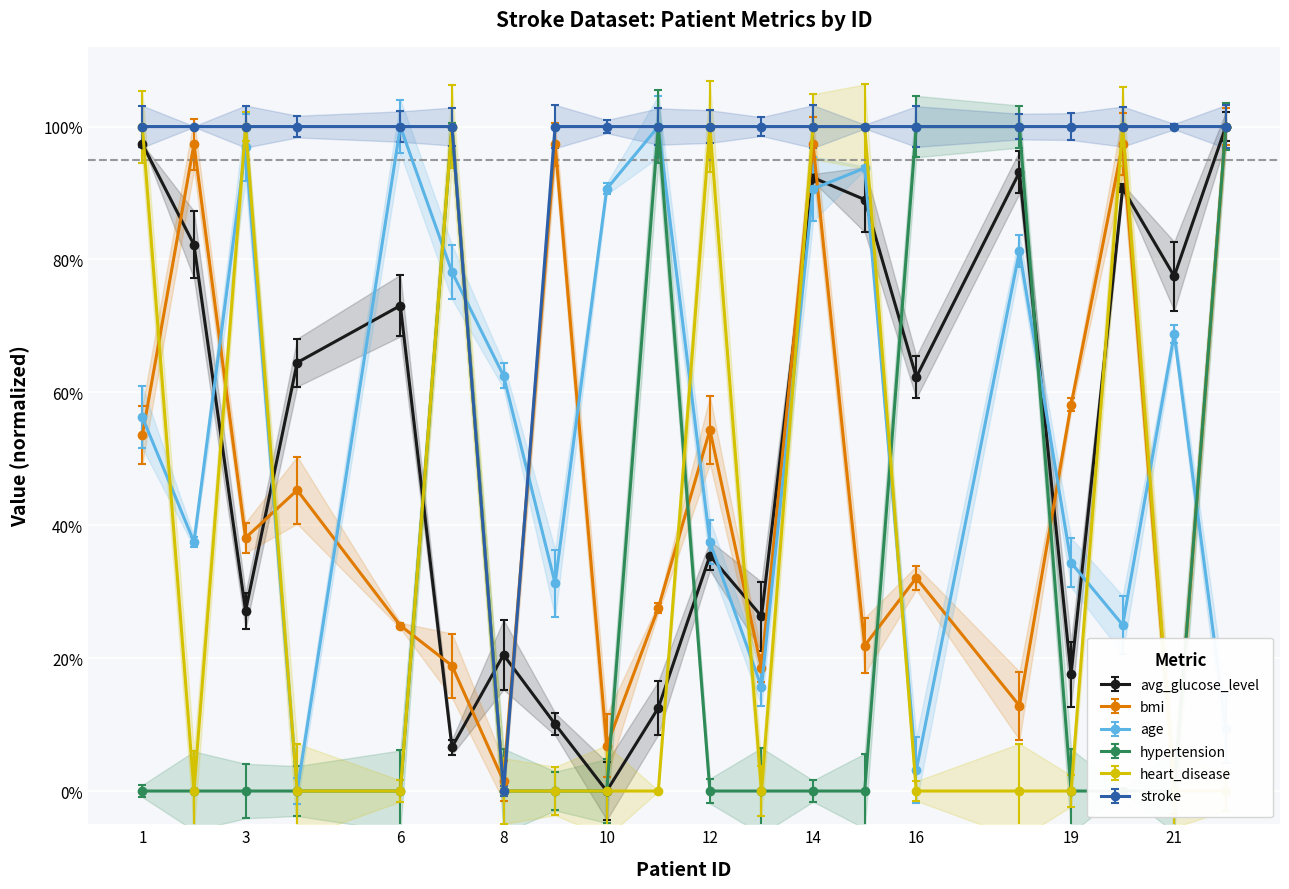

List the series in order of their peak value, lowest first.

hypertension, heart_disease, stroke, bmi, age, avg_glucose_level